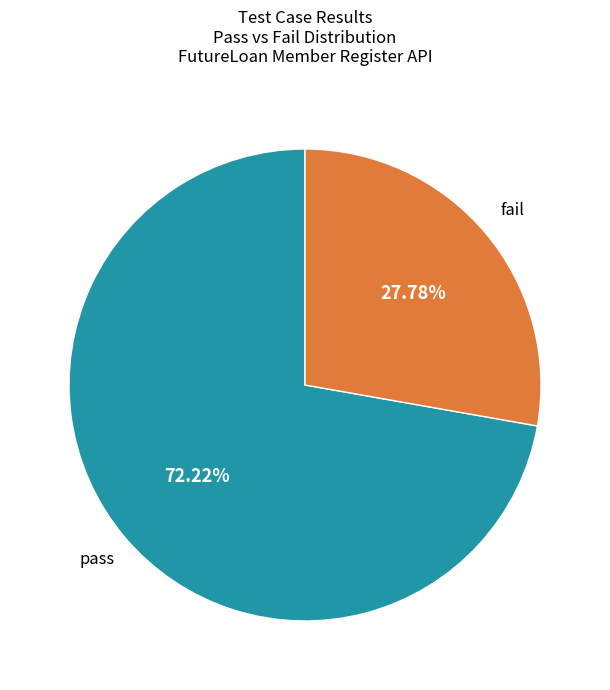

Does any single category account for the majority?

Yes